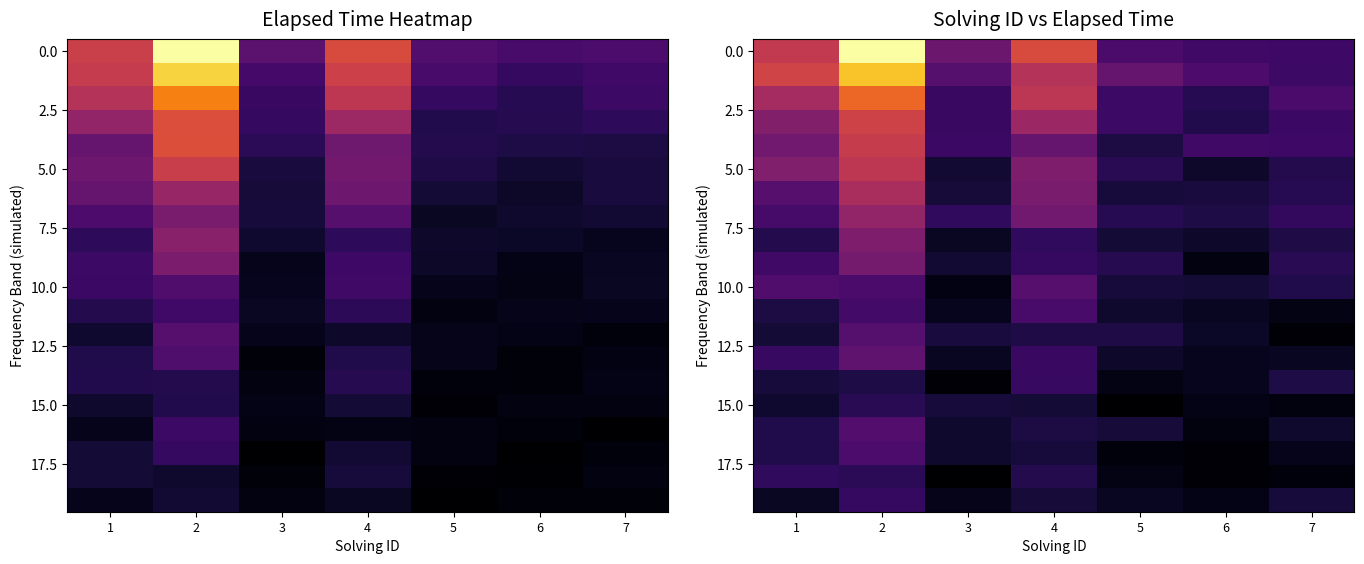

What is the spread (max minus min) of values at 5?

20928.2